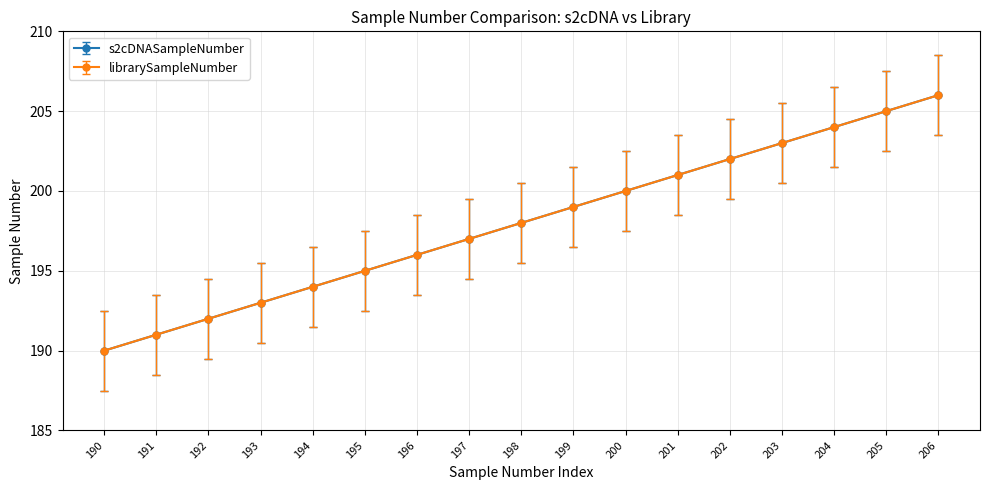

Rank the series at 194 from highest to lowest value.

s2cDNASampleNumber, librarySampleNumber